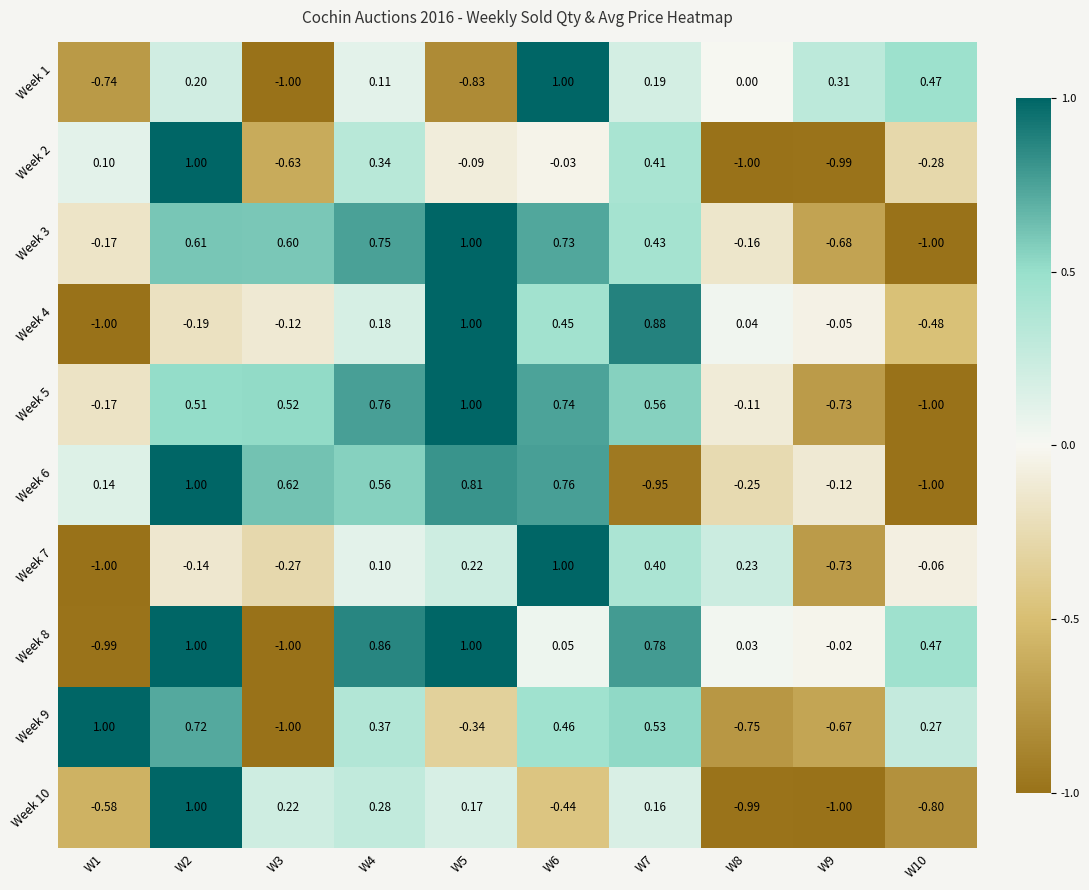

Rank the series at W6 from highest to lowest value.

Week 1, Week 7, Week 6, Week 5, Week 3, Week 9, Week 4, Week 8, Week 2, Week 10